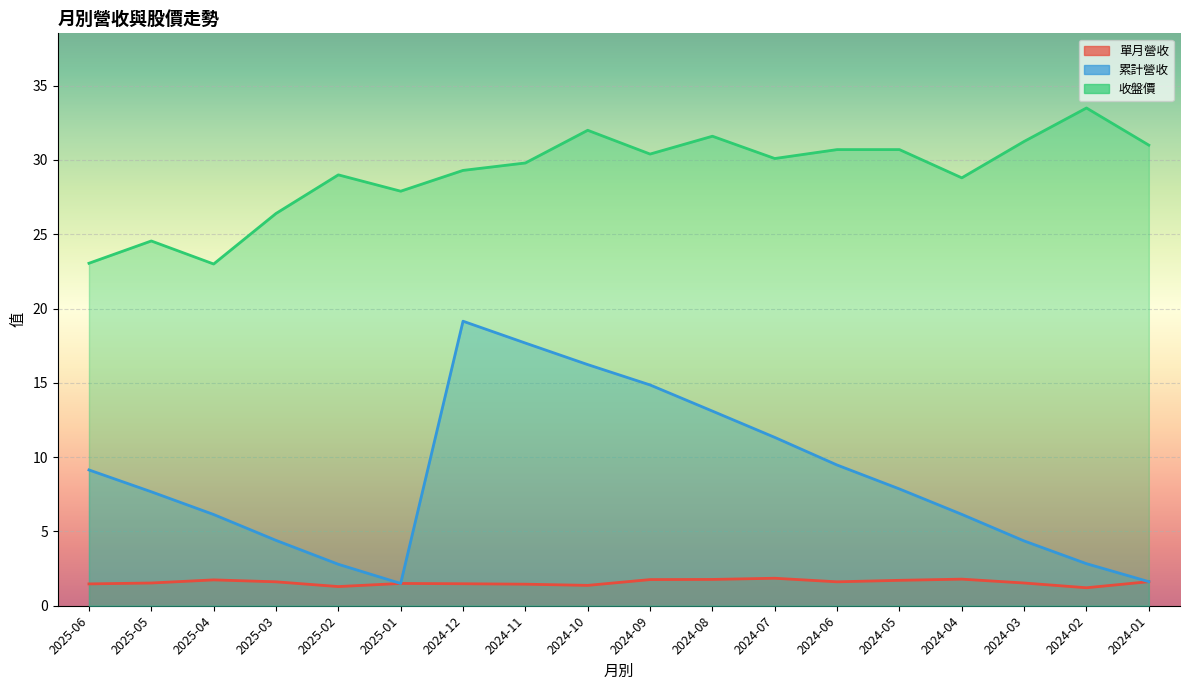

What is the difference between the maximum and second lowest values in the 單月營收 series?

0.6